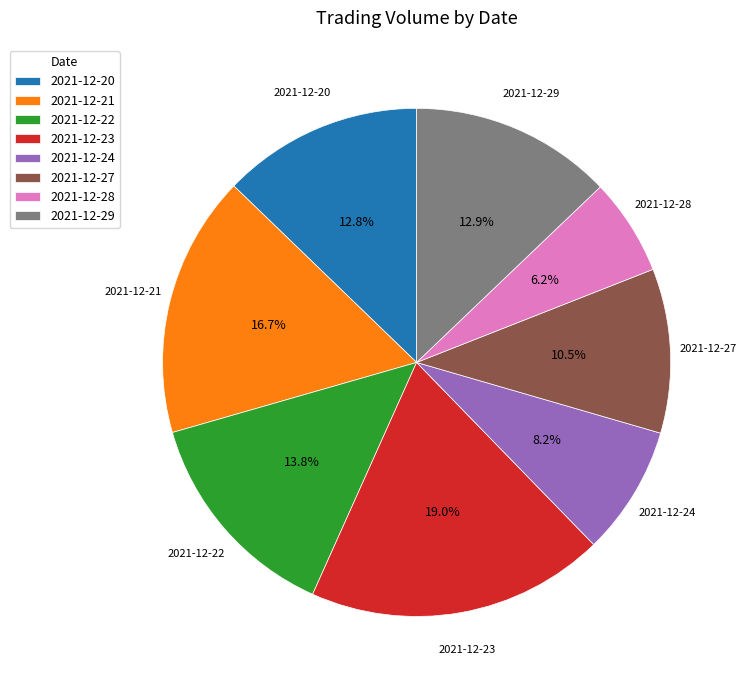

Approximately how many times larger is the value at 2021-12-29 compared to 2021-12-24?

1.6